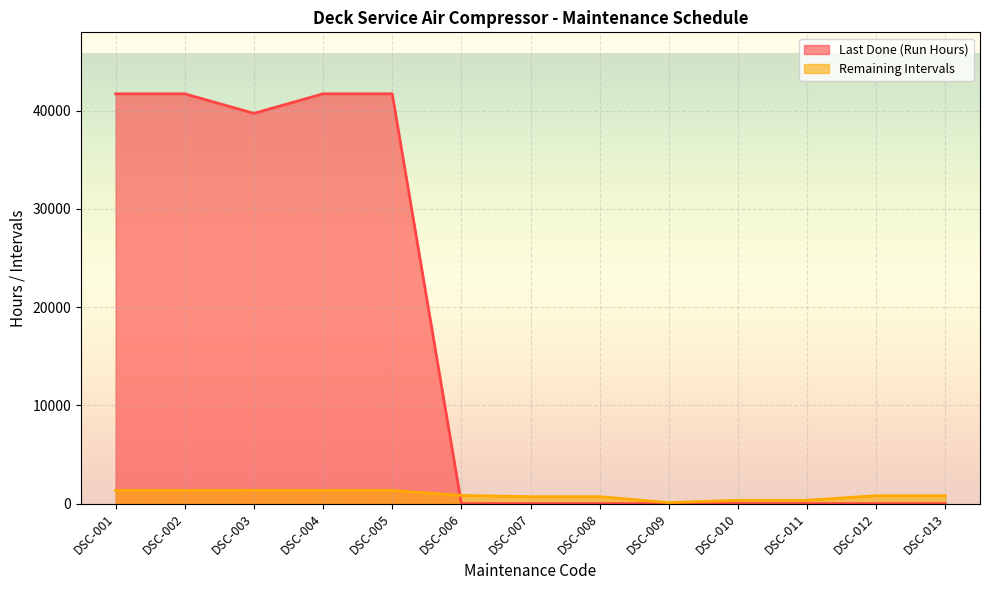

What is the difference between the highest and lowest values at DSC-009?

103